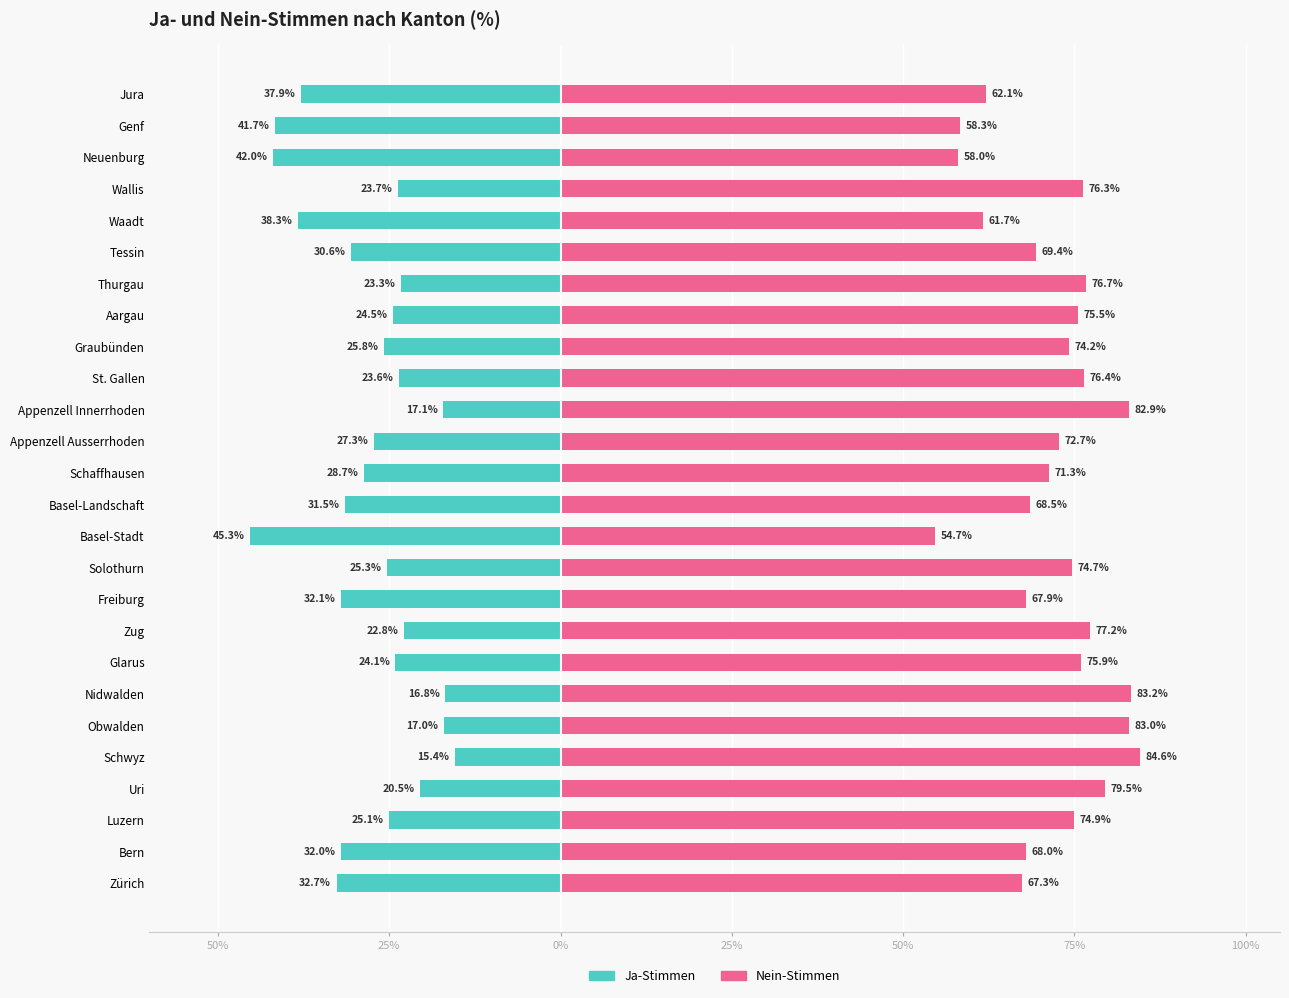

The value of Nein-Stimmen at Zürich is 45.3. True or false?

False